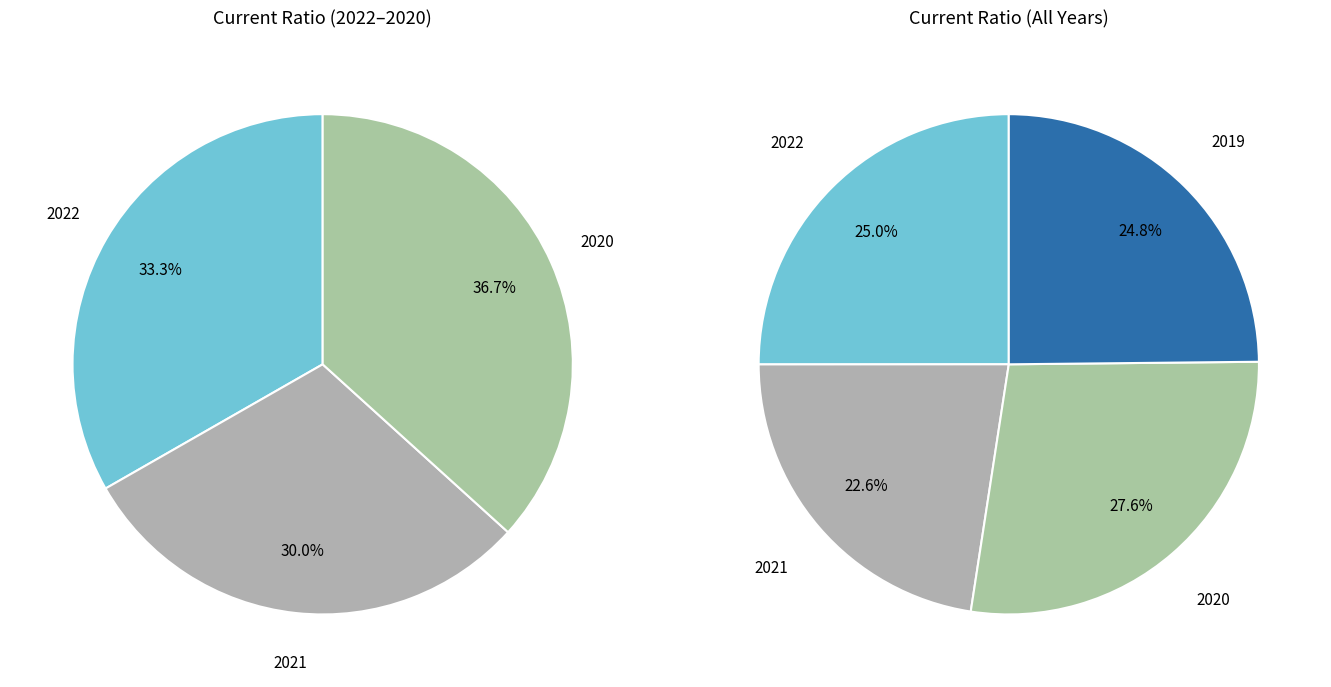

The 2022 slice represents 10% of the pie. True or false?

False